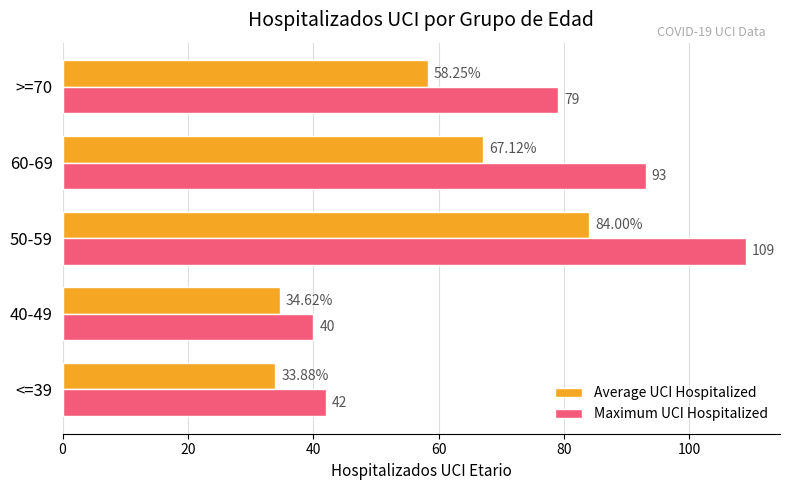

List the labels in order of Average UCI Hospitalized value, largest first.

50-59, 60-69, >=70, 40-49, <=39